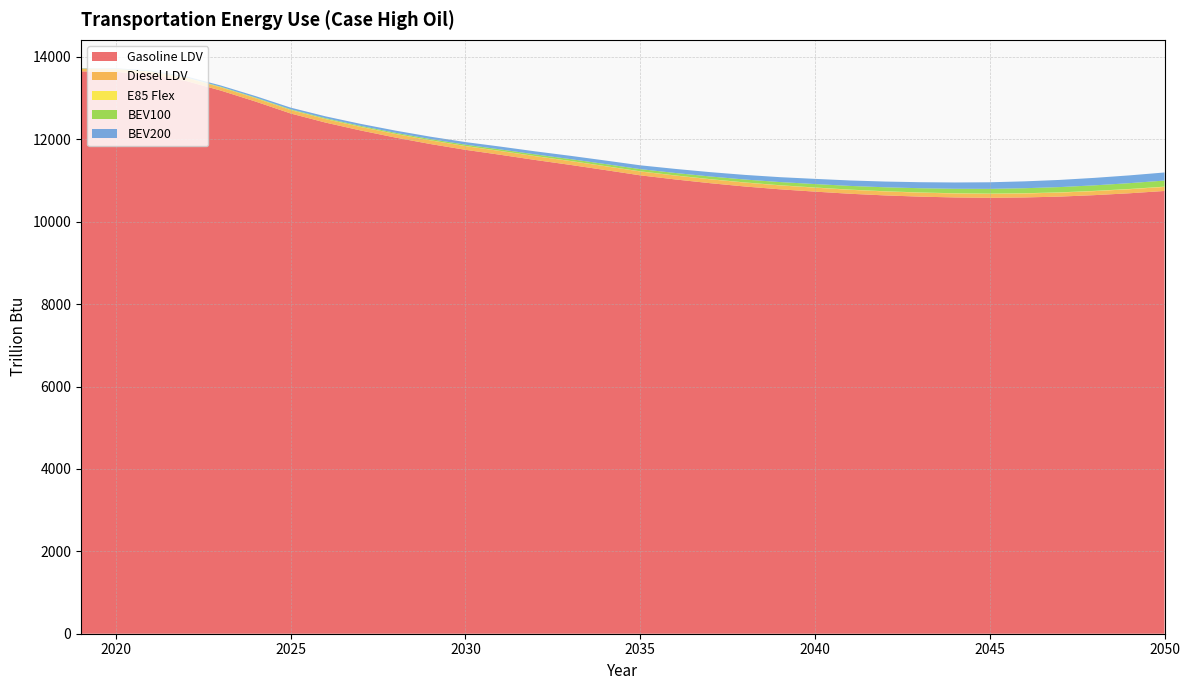

Reading left to right, list all the values displayed in this chart.

Gasoline LDV: 2019=13649.7	2020=13636.7	2021=13570.0	2022=13418.3	2023=13183.7	2024=12915.5	2025=12627.2	2026=12405.9	2027=12215.3	2028=12042.5	2029=11885.6	2030=11745.8	2031=11624.7	2032=11498.6	2033=11379.9	2034=11254.3	2035=11126.4	2036=11027.0	2037=10935.8	2038=10855.0	2039=10786.8	2040=10731.0	2041=10679.2	2042=10639.2	2043=10609.4	2044=10589.7	2045=10581.1	2046=10589.6	2047=10610.2	2048=10645.7	2049=10691.3	2050=10746.8
Diesel LDV: 2019=64.0	2020=66.7	2021=70.6	2022=75.4	2023=79.0	2024=81.4	2025=83.1	2026=84.9	2027=86.4	2028=87.7	2029=88.9	2030=90.1	2031=91.6	2032=92.5	2033=93.2	2034=93.7	2035=94.0	2036=94.4	2037=94.7	2038=95.0	2039=95.3	2040=96.2	2041=96.3	2042=96.2	2043=96.6	2044=96.5	2045=96.5	2046=96.6	2047=97.0	2048=97.5	2049=98.1	2050=98.8
E85 Flex: 2019=3.5	2020=3.6	2021=3.6	2022=3.5	2023=3.5	2024=3.4	2025=3.3	2026=3.2	2027=3.2	2028=3.2	2029=3.2	2030=3.2	2031=3.2	2032=3.2	2033=3.3	2034=3.4	2035=3.5	2036=3.7	2037=3.8	2038=4.0	2039=4.2	2040=4.4	2041=4.6	2042=4.8	2043=4.9	2044=5.1	2045=5.3	2046=5.8	2047=5.9	2048=6.1	2049=6.2	2050=6.3
BEV100: 2019=4.8	2020=6.0	2021=7.3	2022=8.7	2023=10.3	2024=12.5	2025=15.6	2026=18.9	2027=22.1	2028=25.4	2029=28.7	2030=32.3	2031=36.0	2032=40.0	2033=44.3	2034=48.8	2035=53.6	2036=58.9	2037=64.5	2038=70.5	2039=76.7	2040=83.2	2041=89.7	2042=96.3	2043=102.8	2044=109.1	2045=115.3	2046=121.7	2047=128.0	2048=134.5	2049=141.0	2050=147.6
BEV200: 2019=6.7	2020=11.8	2021=18.5	2022=24.7	2023=30.5	2024=35.6	2025=40.0	2026=44.3	2027=48.6	2028=53.0	2029=57.5	2030=62.5	2031=68.0	2032=73.8	2033=79.8	2034=86.0	2035=92.2	2036=98.8	2037=105.4	2038=112.1	2039=118.9	2040=125.6	2041=132.3	2042=139.1	2043=145.9	2044=152.8	2045=159.7	2046=166.8	2047=174.0	2048=181.3	2049=188.8	2050=196.3